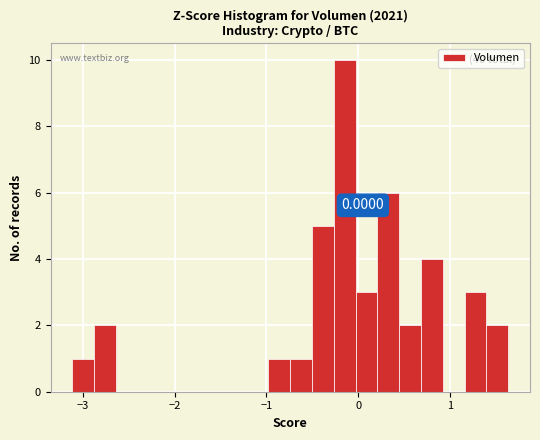

Read against the x-axis, roughly where is the centre of the tallest bar?

-0.1